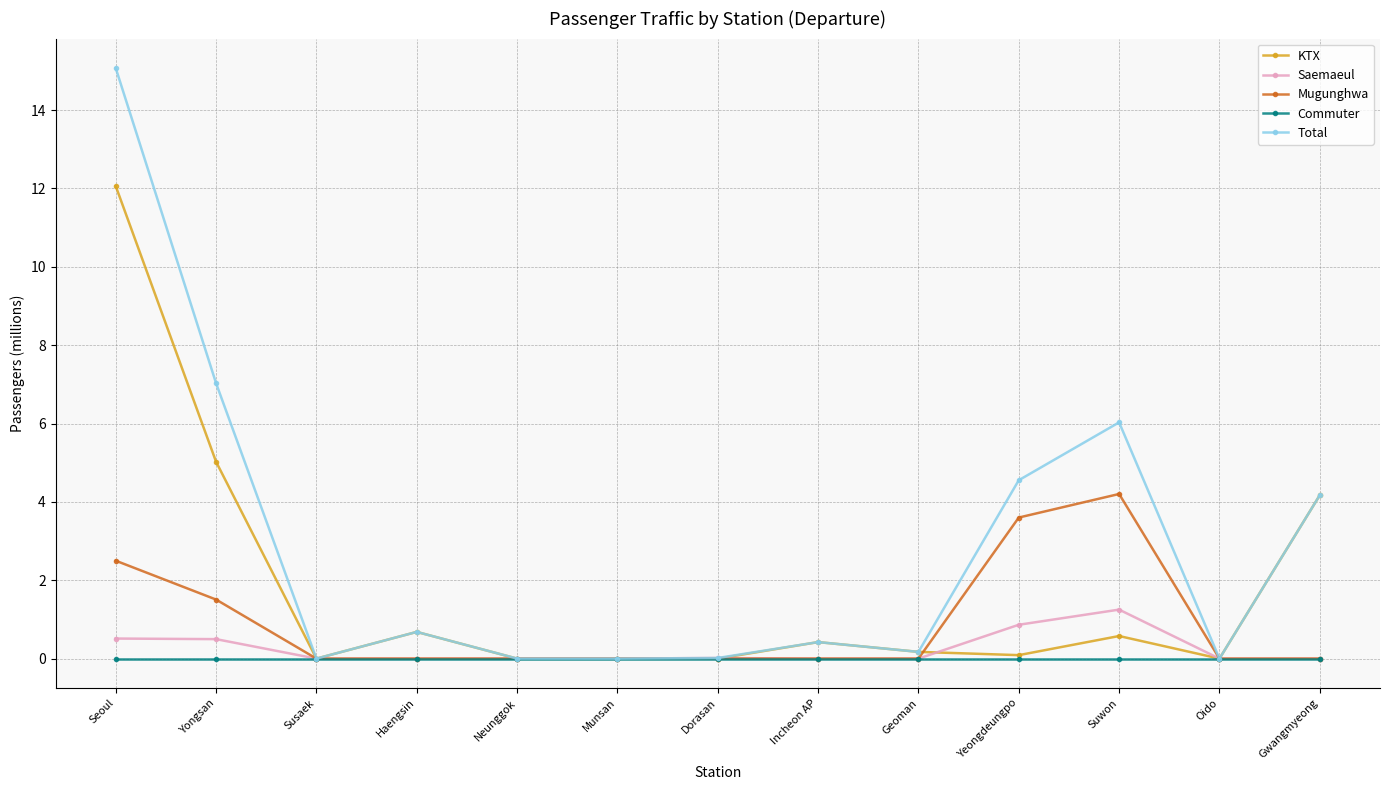

List the series in order of their peak value, highest first.

Total, KTX, Mugunghwa, Saemaeul, Commuter